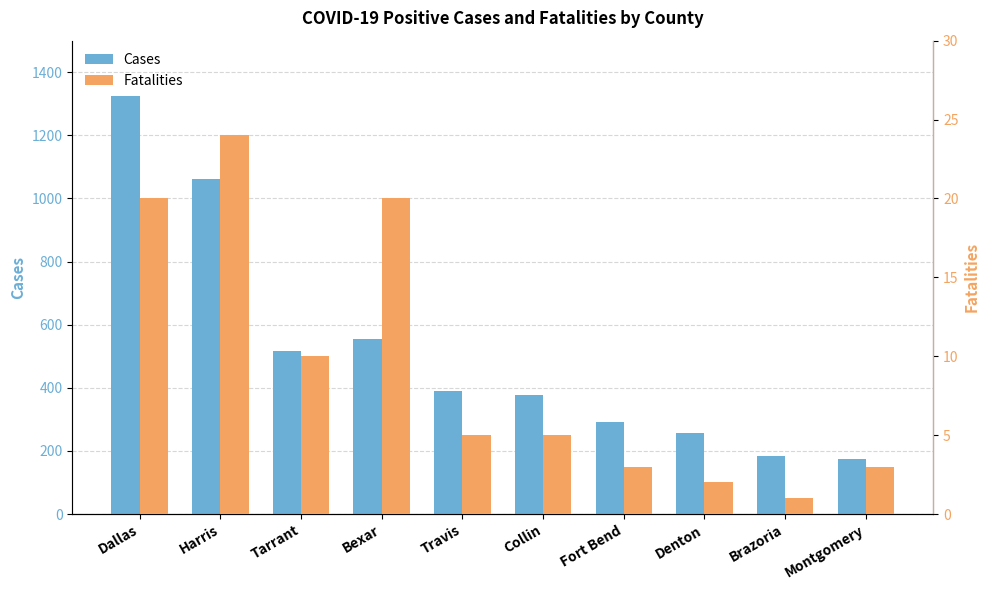

Between Fort Bend and Montgomery, which series saw the biggest shift?

Cases